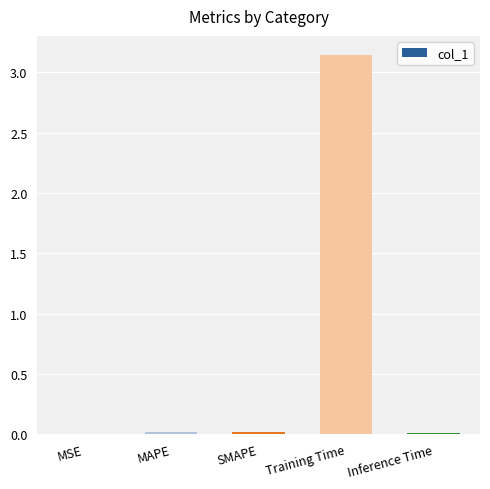

Which label corresponds to the largest value in the chart?

Training Time